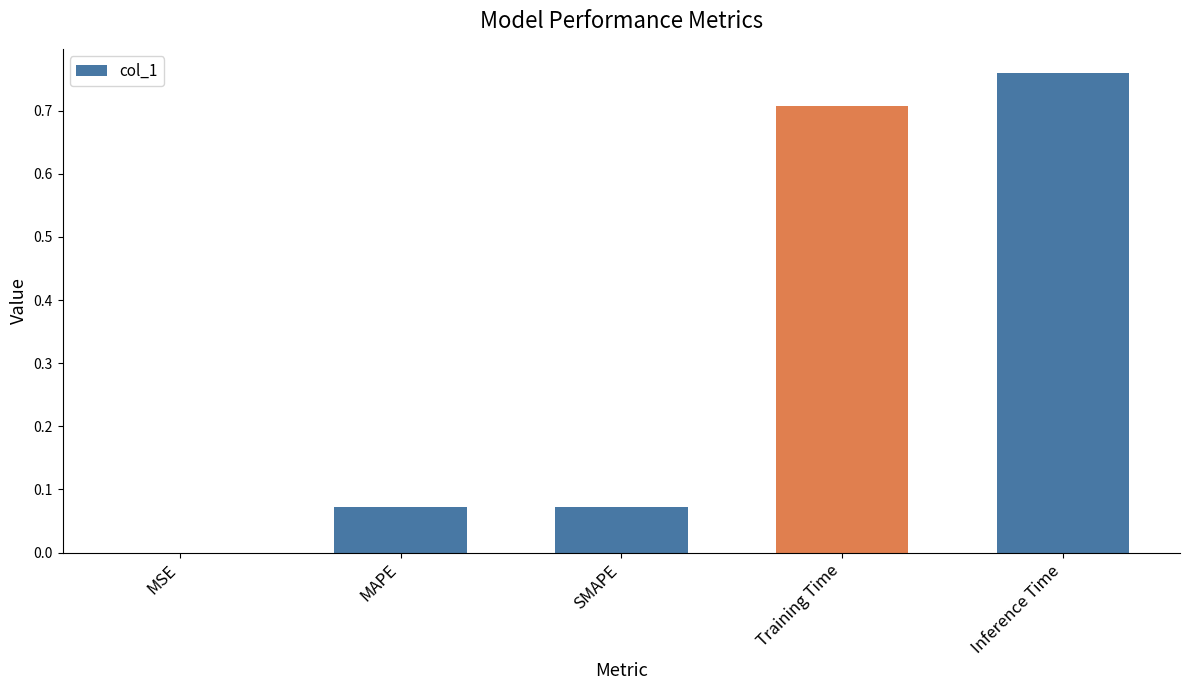

Which category has the highest value across all series?

Inference Time